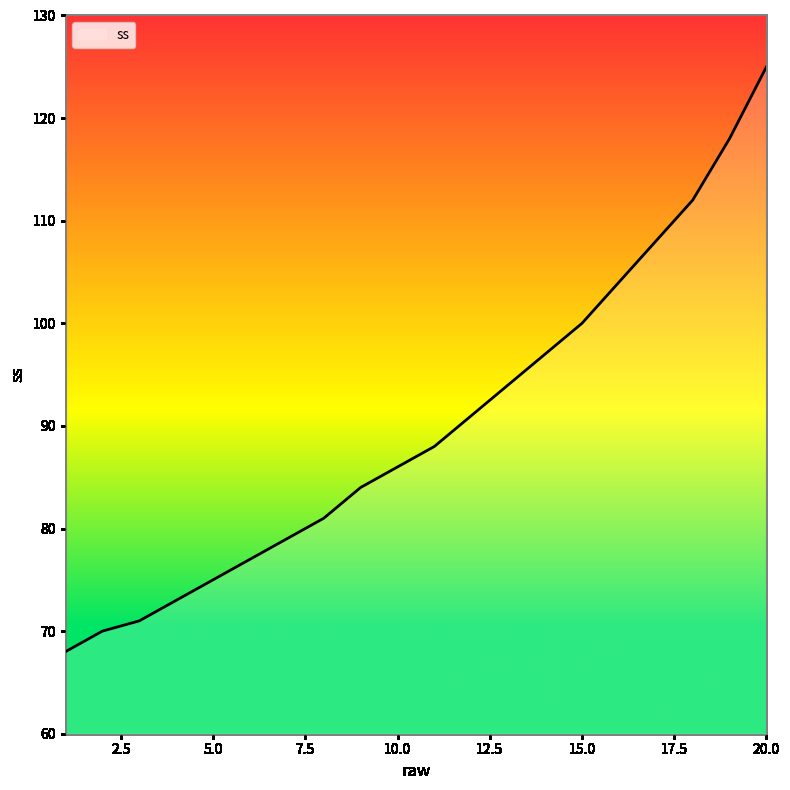

What is the maximum value shown in the chart?

125